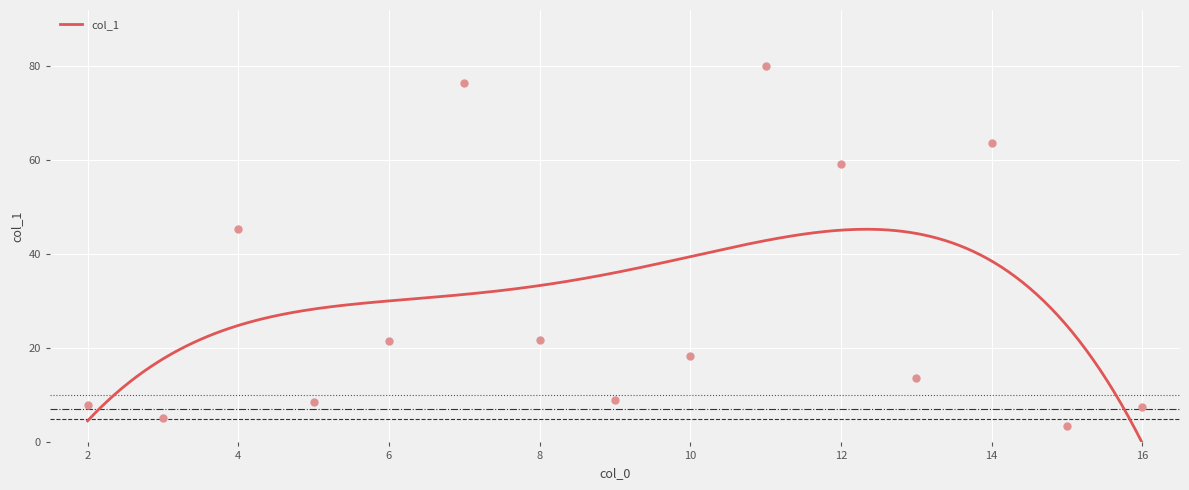

Between 15 and 5, which is larger?

5